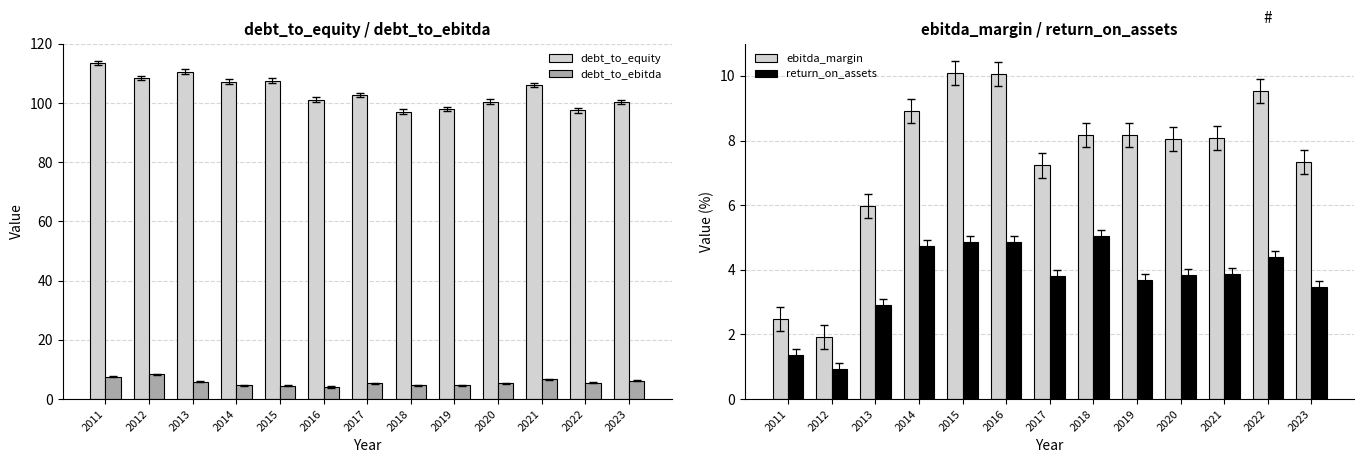

The debt_to_equity series shows 65.1 at 2022. True or false?

False